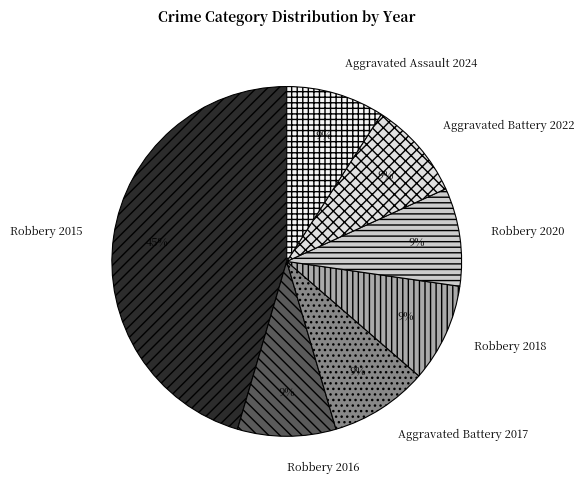

Between Robbery 2015 and Robbery 2020, which is larger?

Robbery 2015